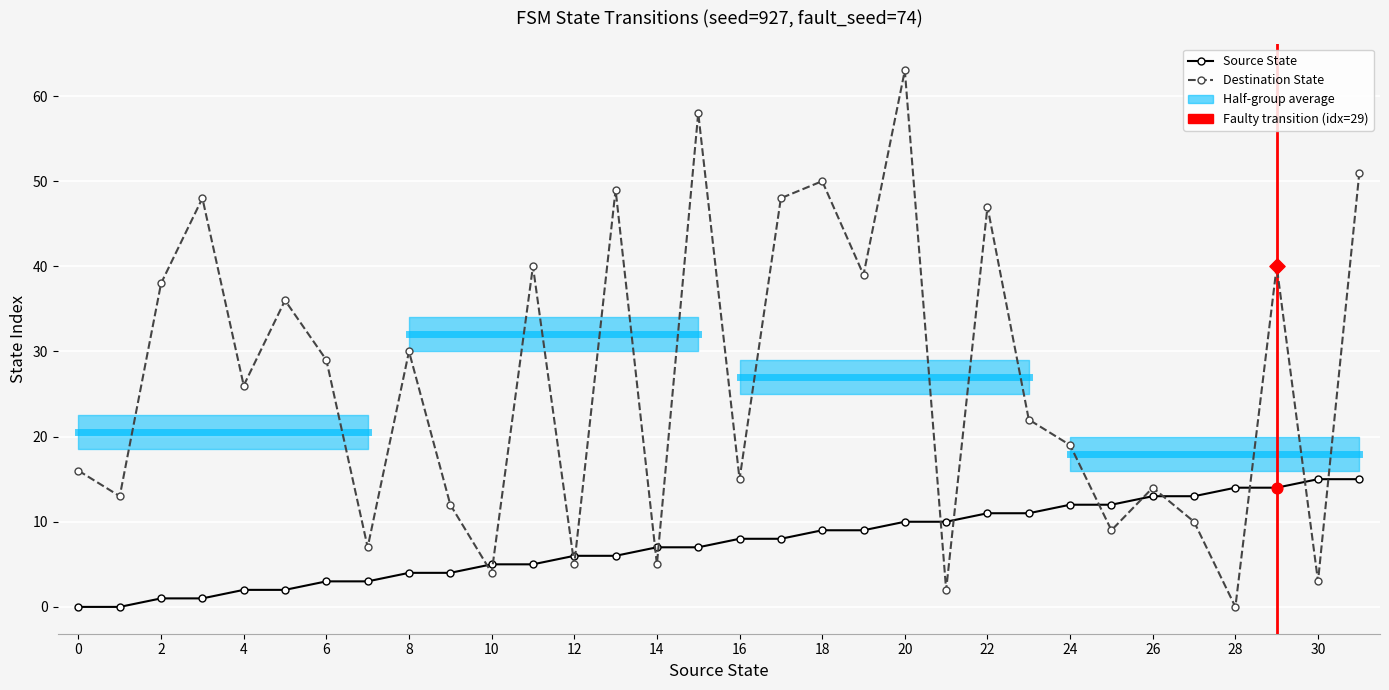

Which series reaches the maximum Y coordinate?

Destination State